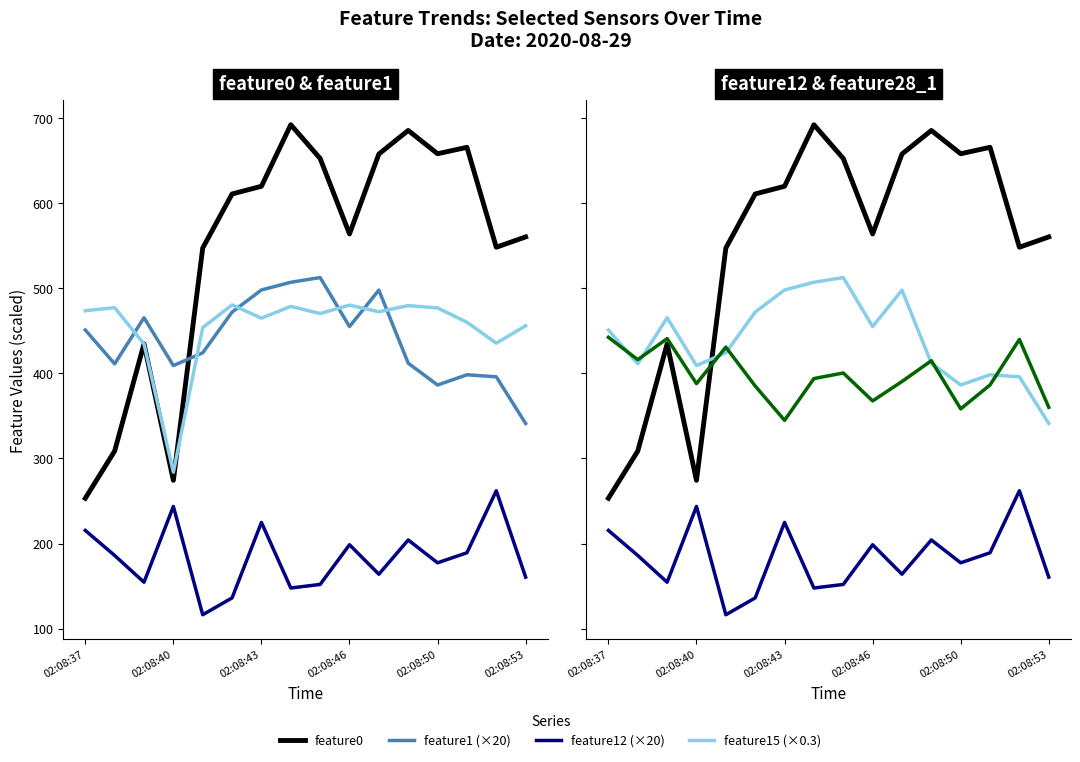

What is the average value of the feature12 (×20) series?

183.3